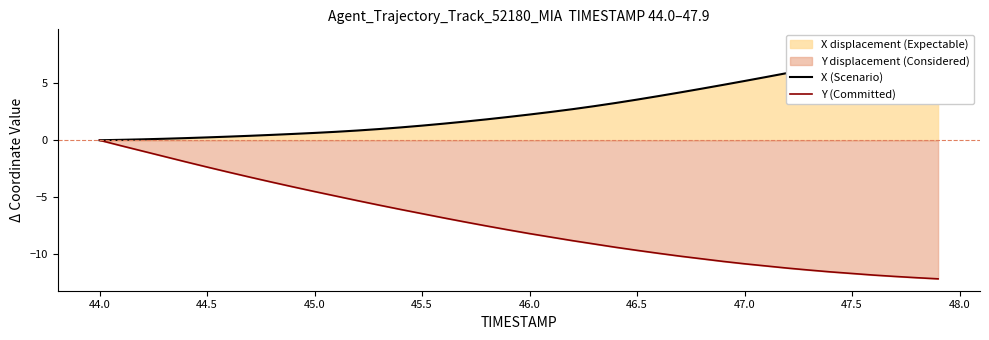

How many lines are shown in the chart?

2